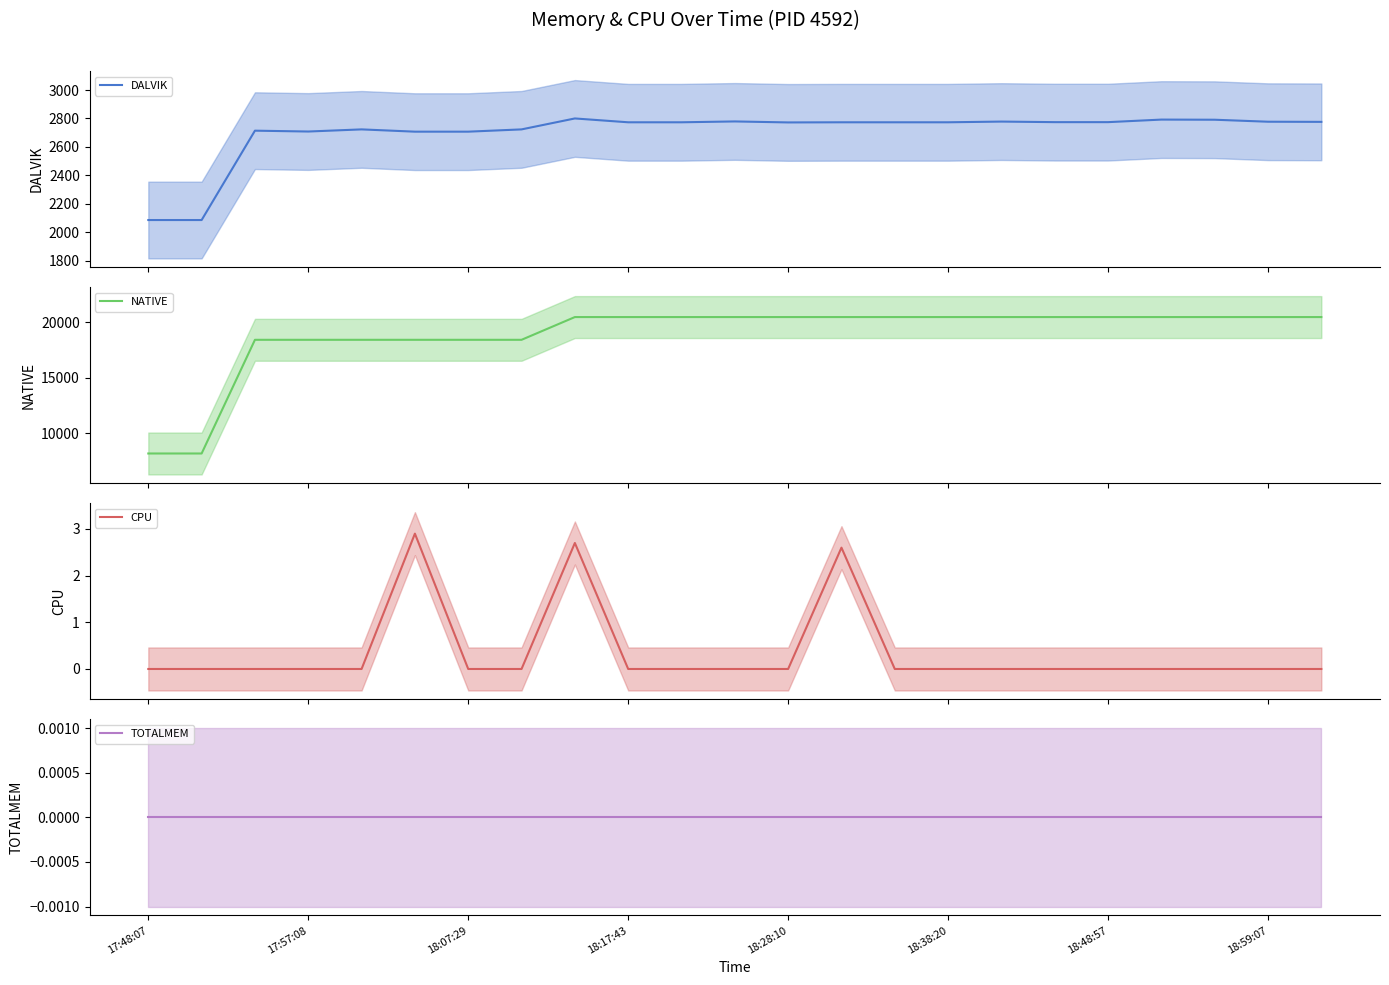

What is the minimum value for DALVIK?

2085